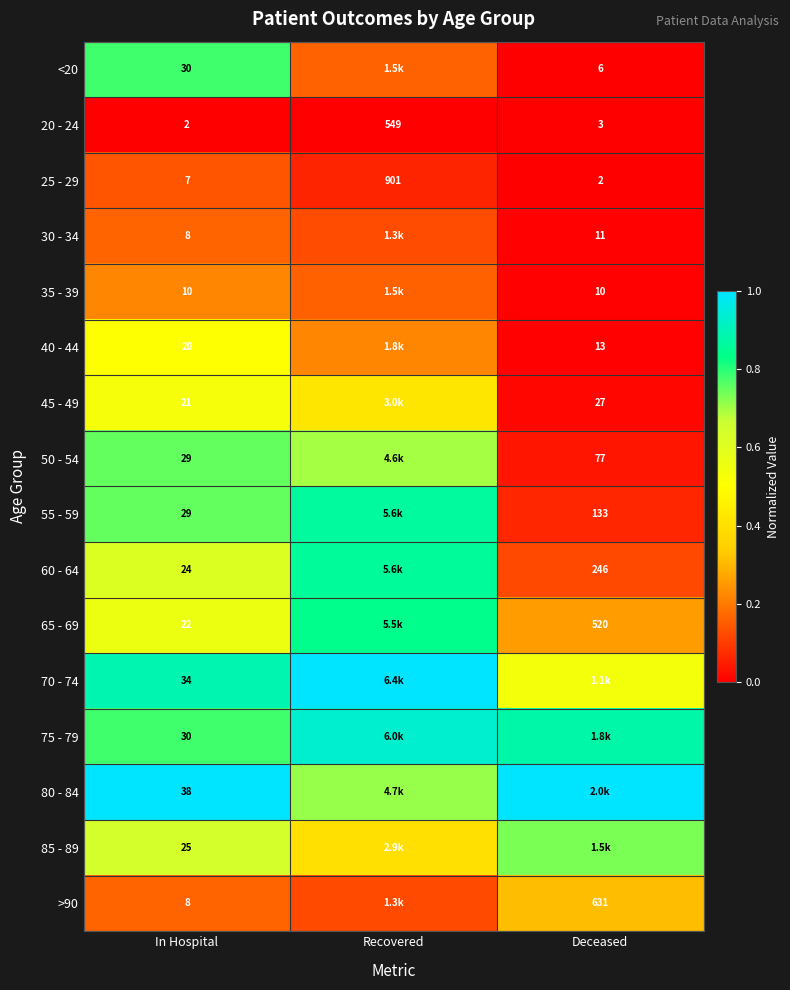

Which category has the highest value in the 20 - 24 series?

Recovered